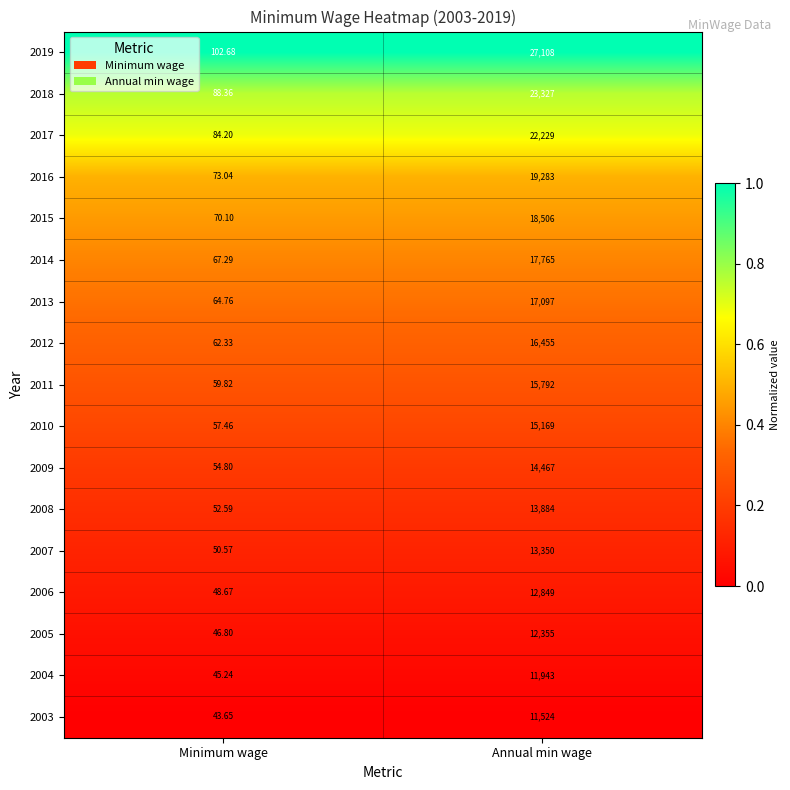

Is the value of 2005 at Minimum wage greater than the value of 2011 at Minimum wage?

No